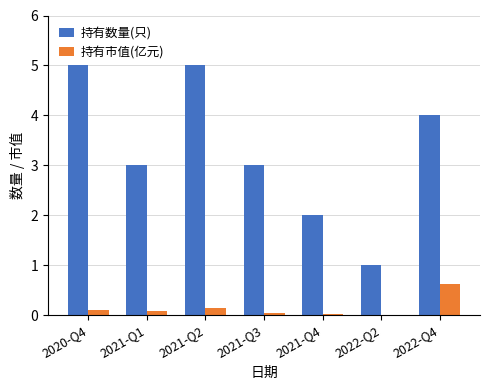

Are the bars grouped side by side (vs. stacked)?

Yes